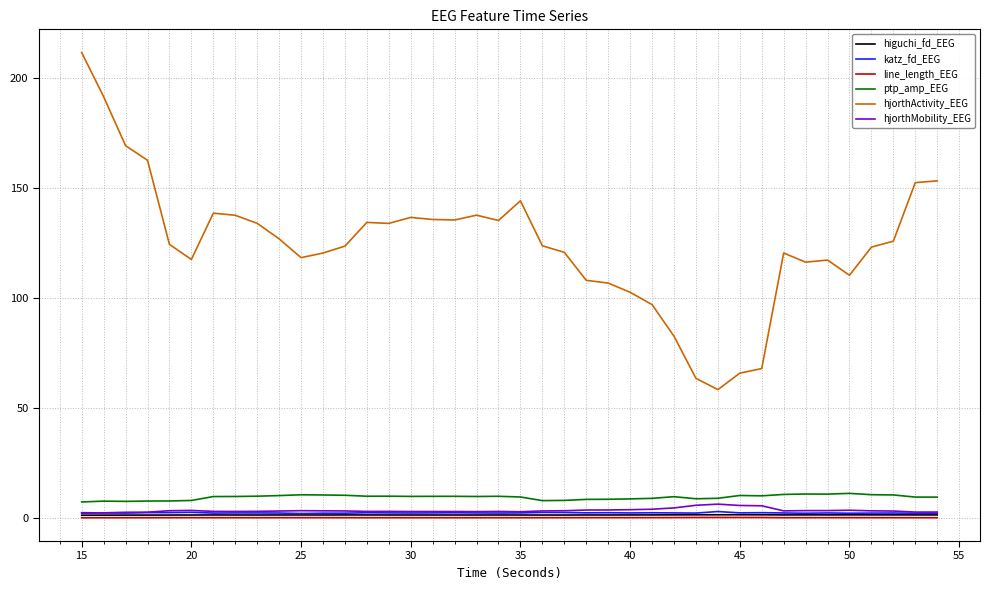

Which series has the widest spread of values?

hjorthActivity_EEG